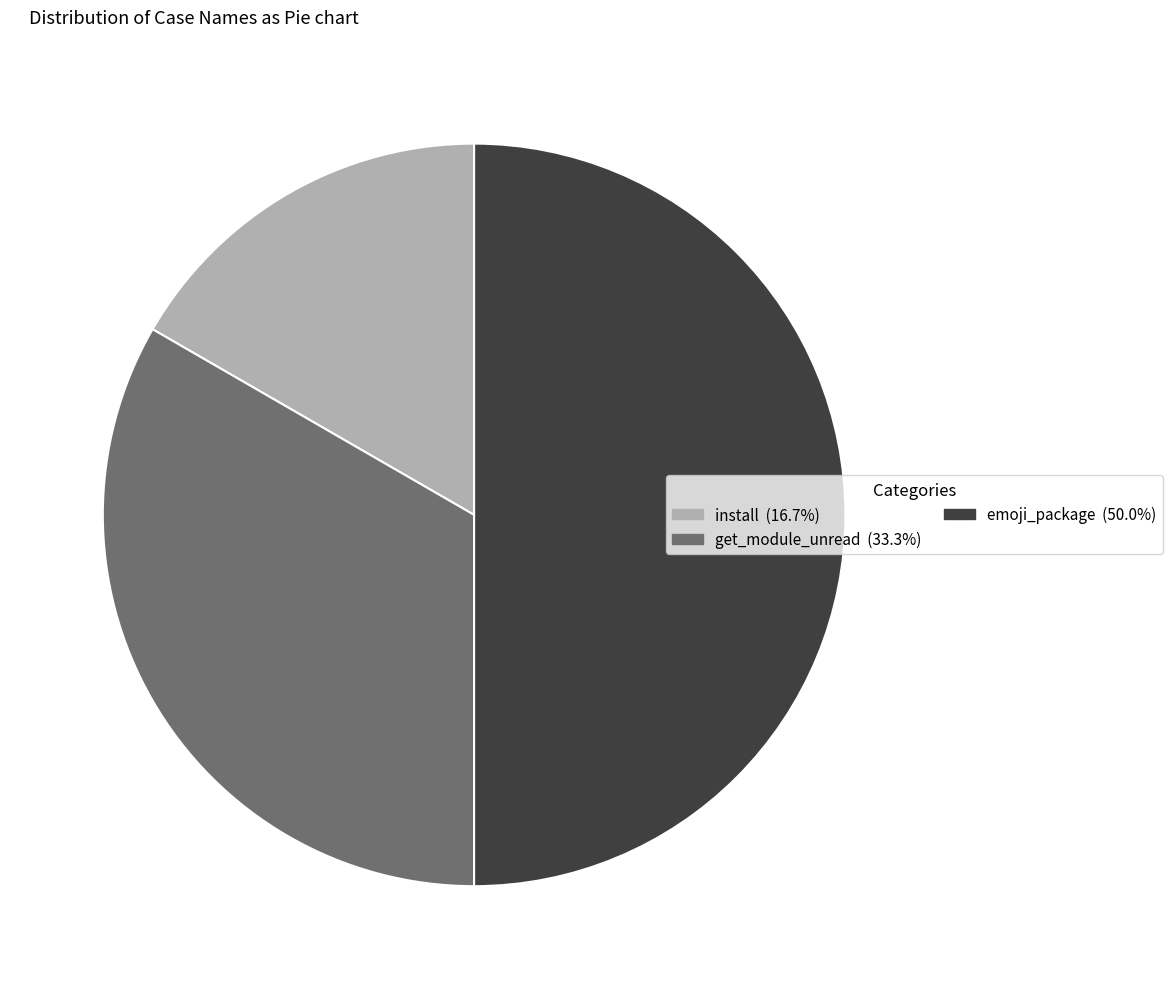

Which slice is the smallest?

install